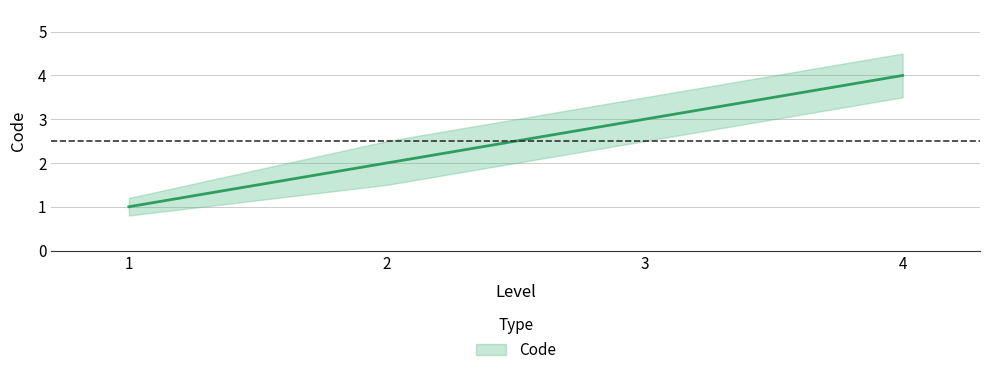

Which has a higher value, 3 or 2?

3